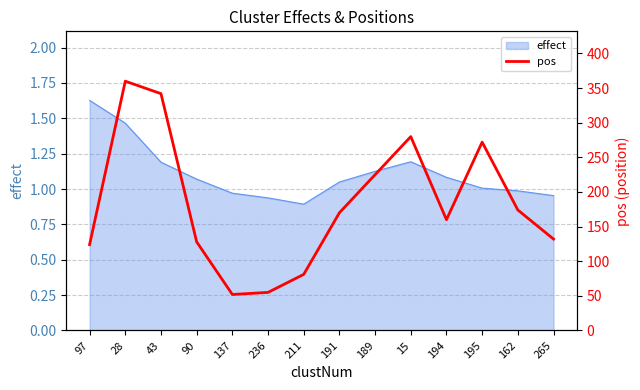

How many points are lower than both their immediate neighbors (excluding endpoints)?

2